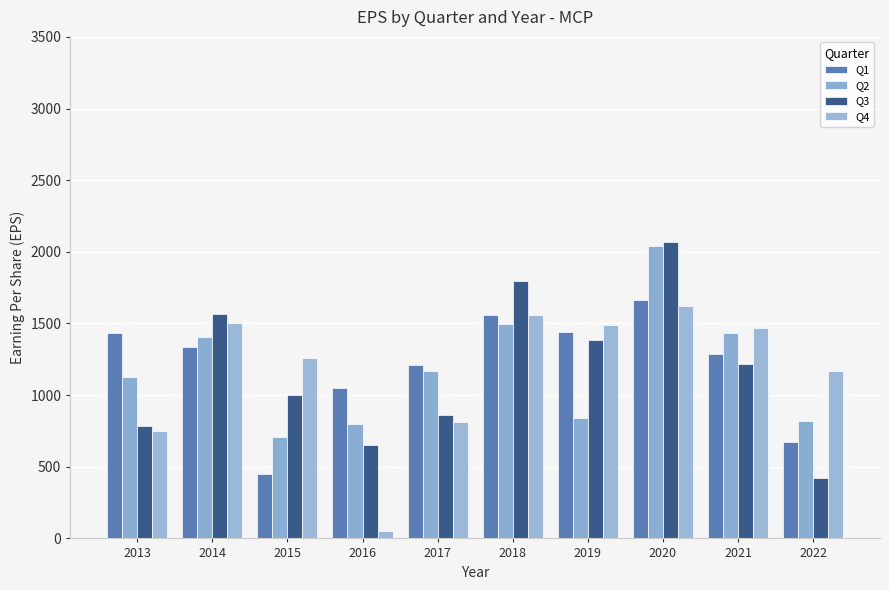

At which category is the sum across all series the highest?

2020